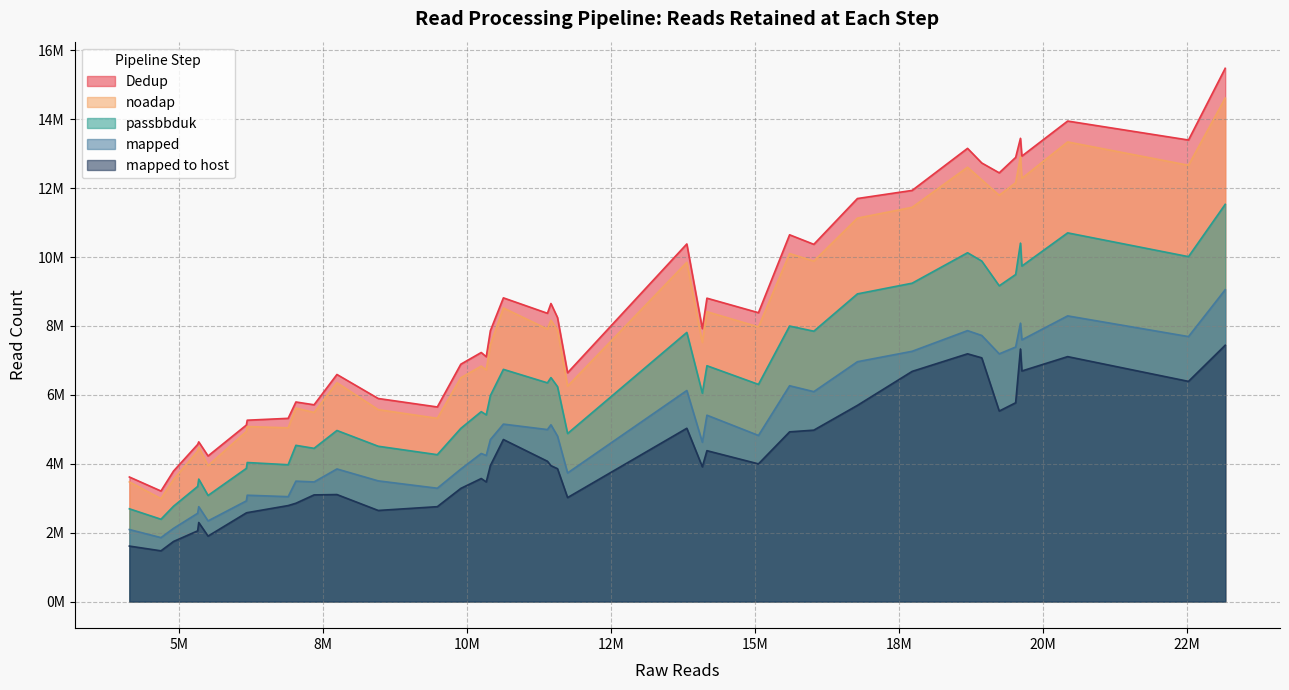

True or false: mapped to host and noadap intersect in this chart.

False